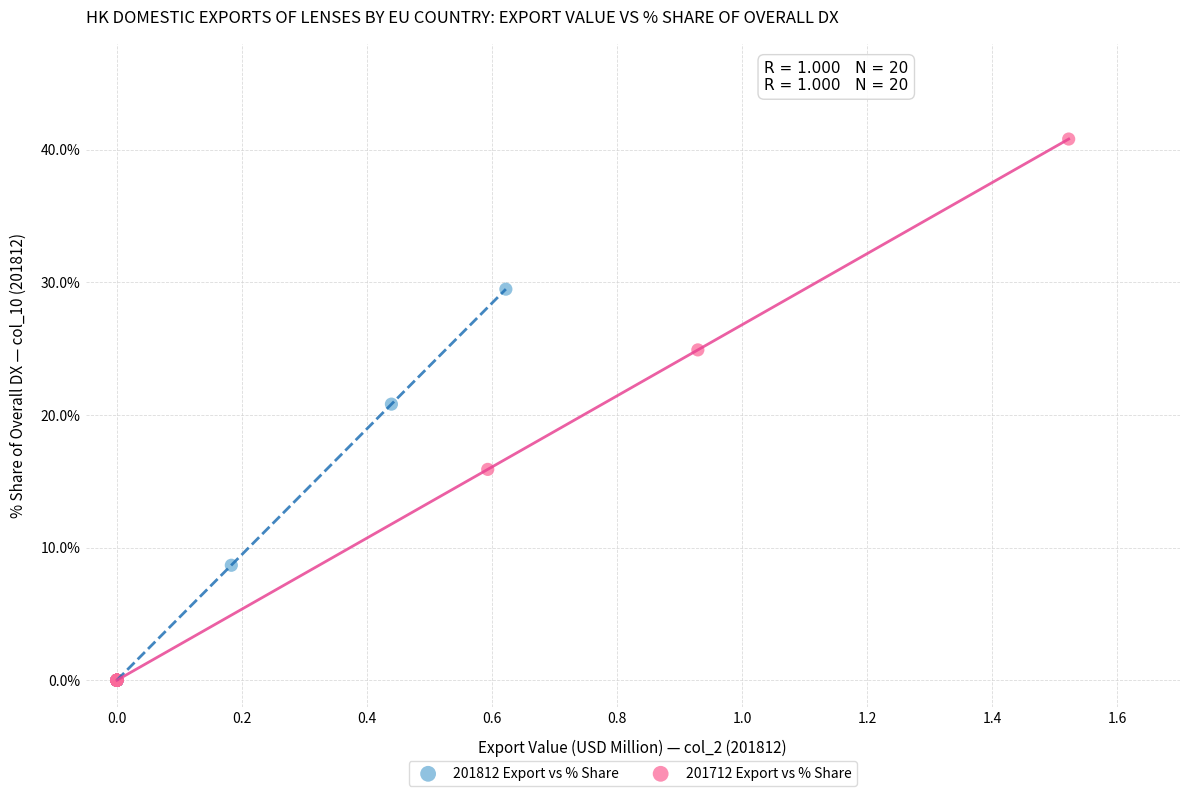

What are all the series names shown in the legend?

201812 Export vs % Share, 201712 Export vs % Share